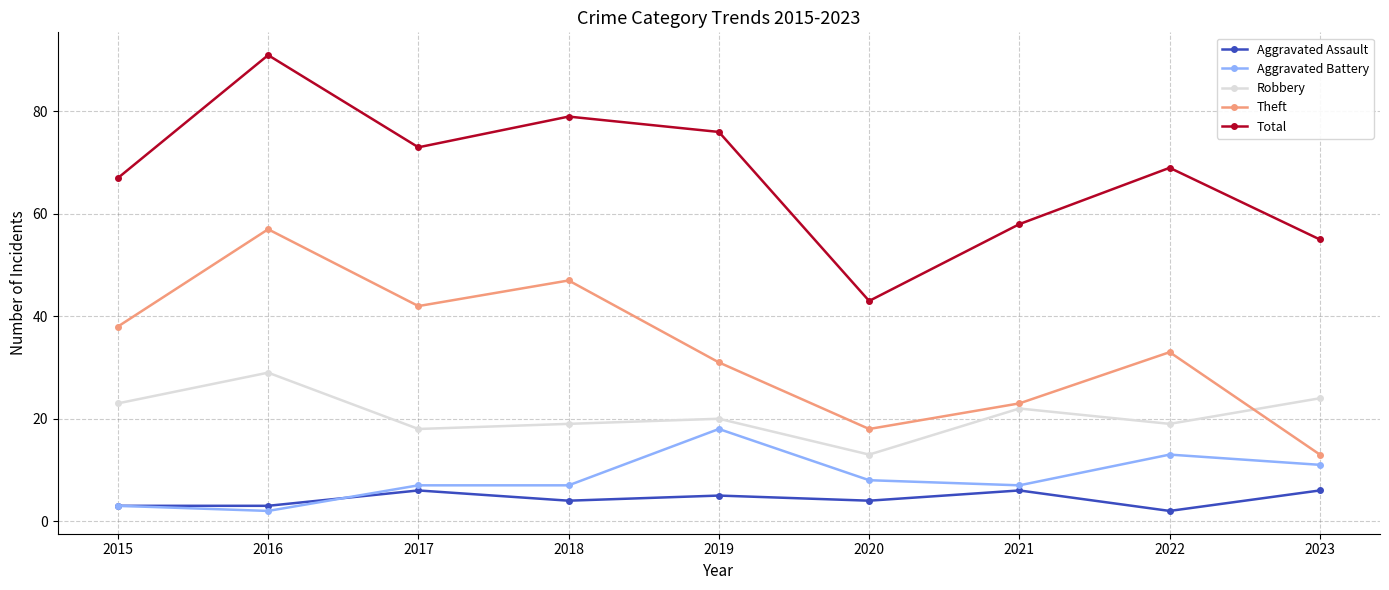

True or false: Robbery and Total intersect in this chart.

False